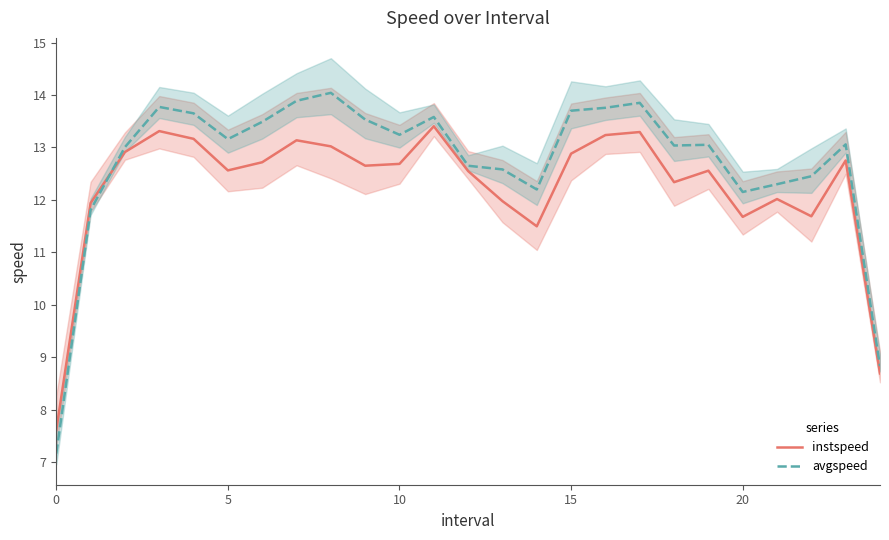

Which has a higher value, 16 or 24?

16